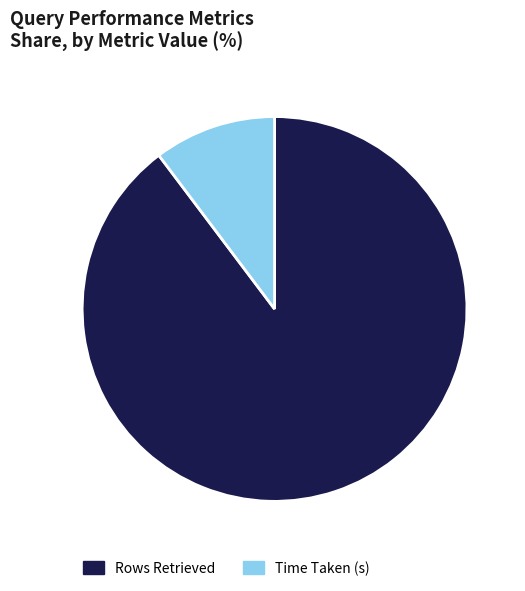

What is the majority slice?

Rows Retrieved